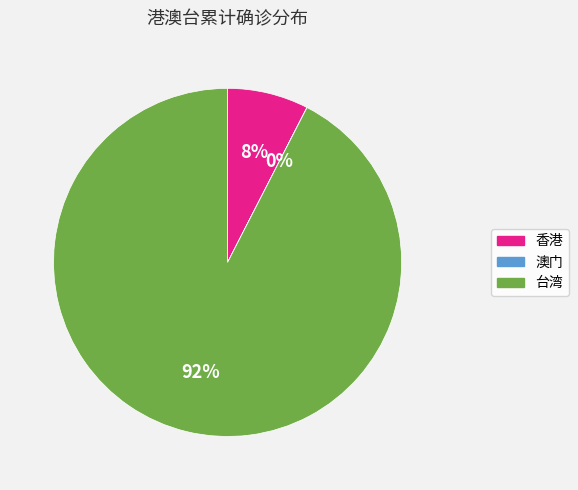

To the nearest percent, what percentage of the pie is 台湾?

92%